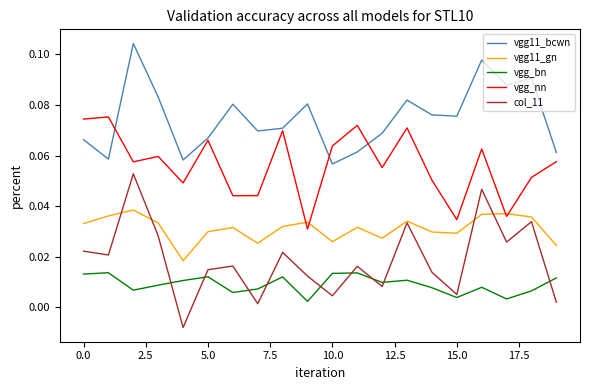

True or false: vgg11_gn has more than 0 interior local peaks.

True